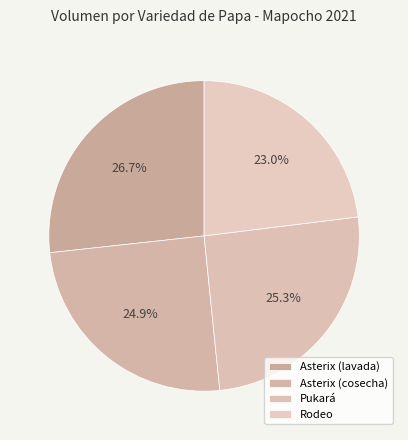

To the nearest percent, what portion does Rodeo represent?

23%